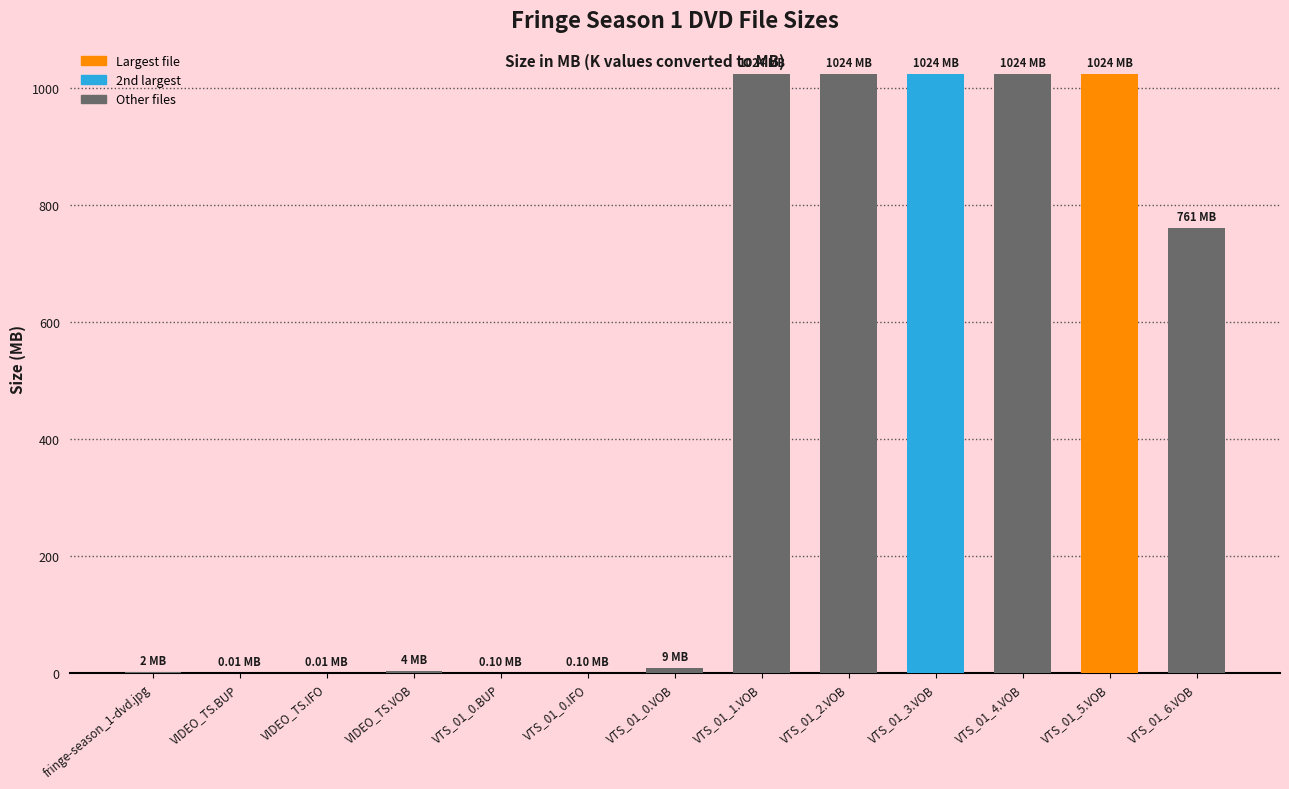

The chart shows a value of 8.8 at VTS_01_0.VOB. True or false?

True